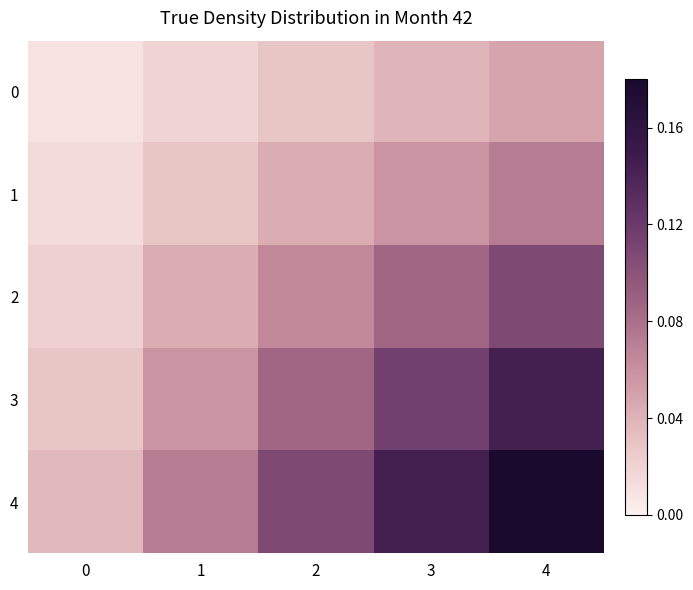

Rank the series by their average value, from highest to lowest.

4, 3, 2, 1, 0